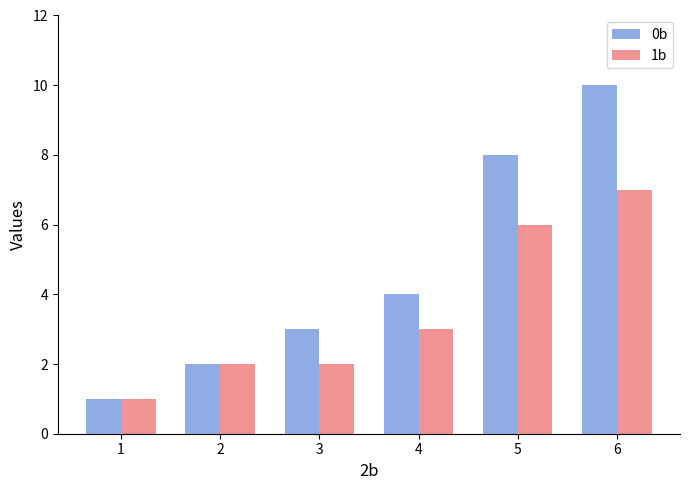

Which series has the largest total across all categories?

0b